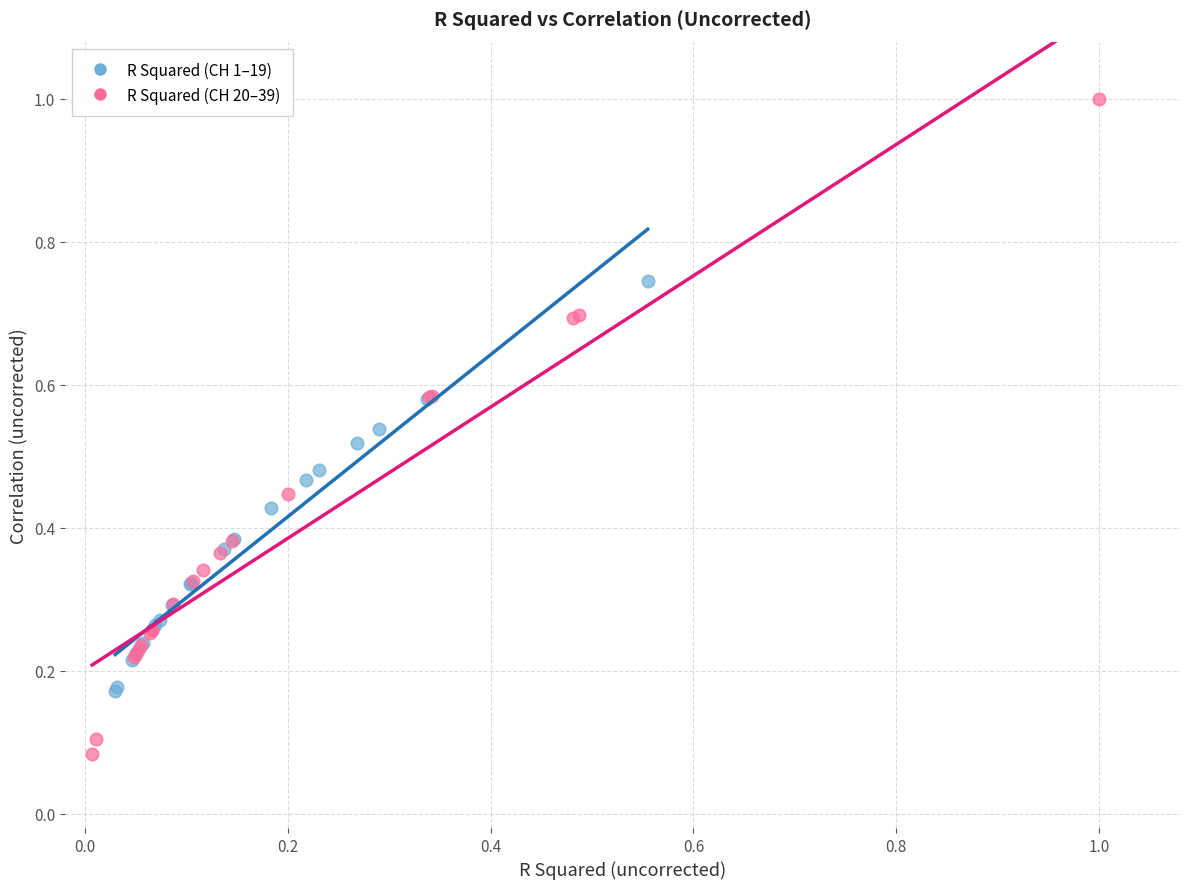

Which series has the widest spread of Y values?

R Squared (CH 20–39)